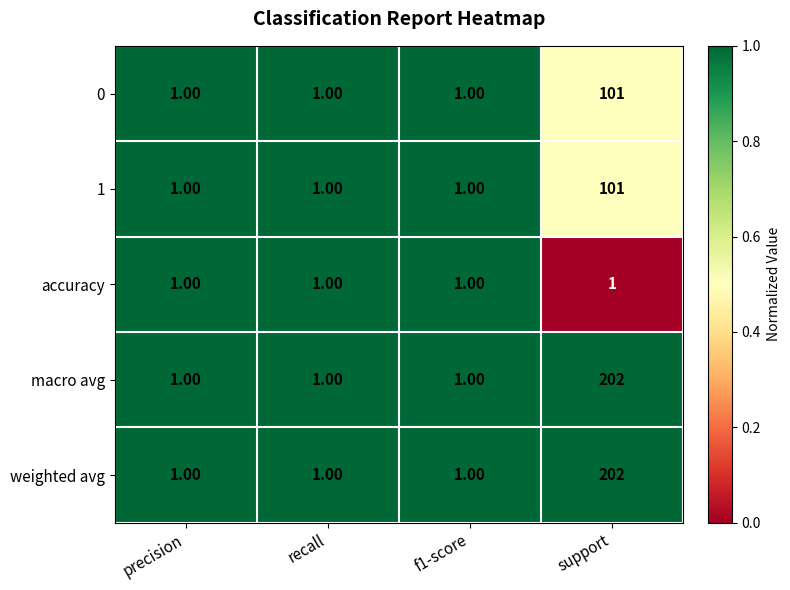

At which category is the sum across all series the highest?

support